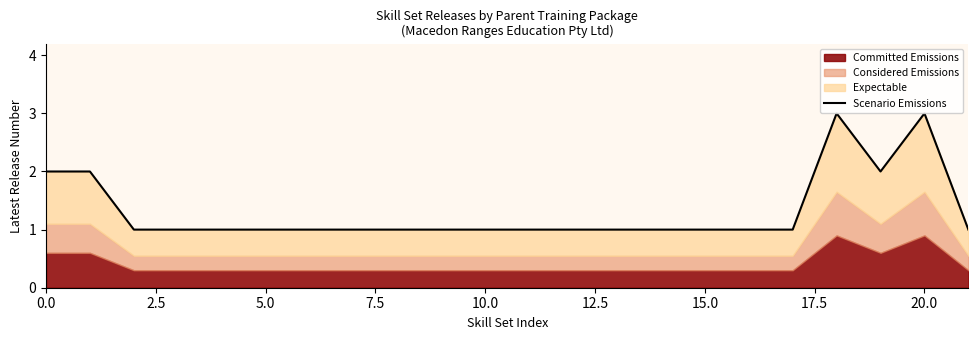

How many values are between 1 and 2?

20